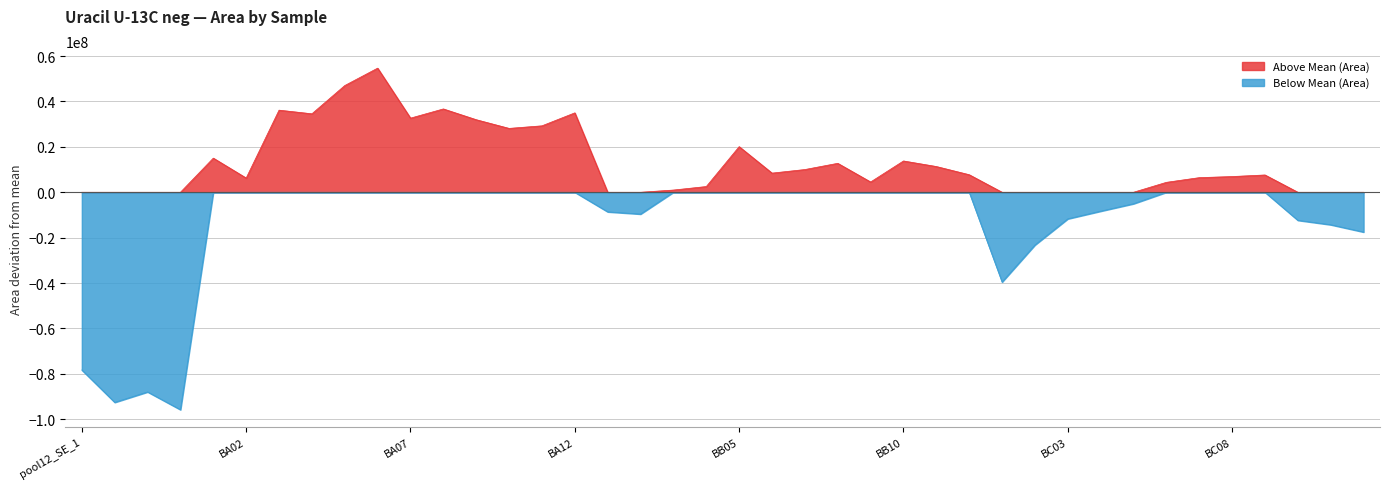

Which label corresponds to the largest value in the chart?

BA06